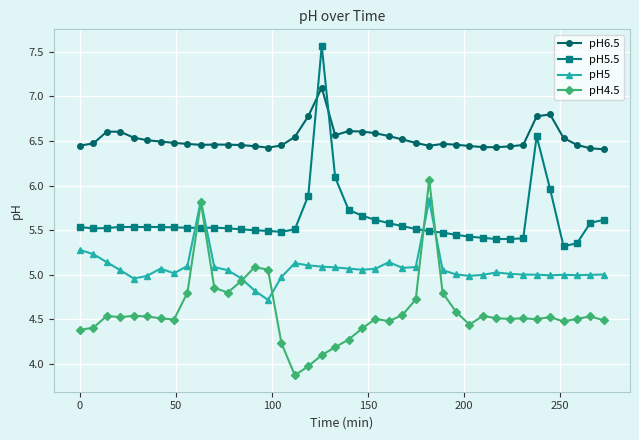

Which series has the largest total across all categories?

pH6.5